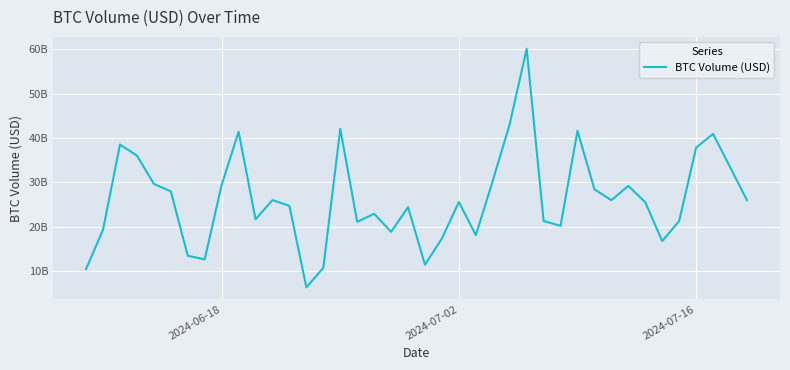

Does the chart have visible grid lines?

Yes